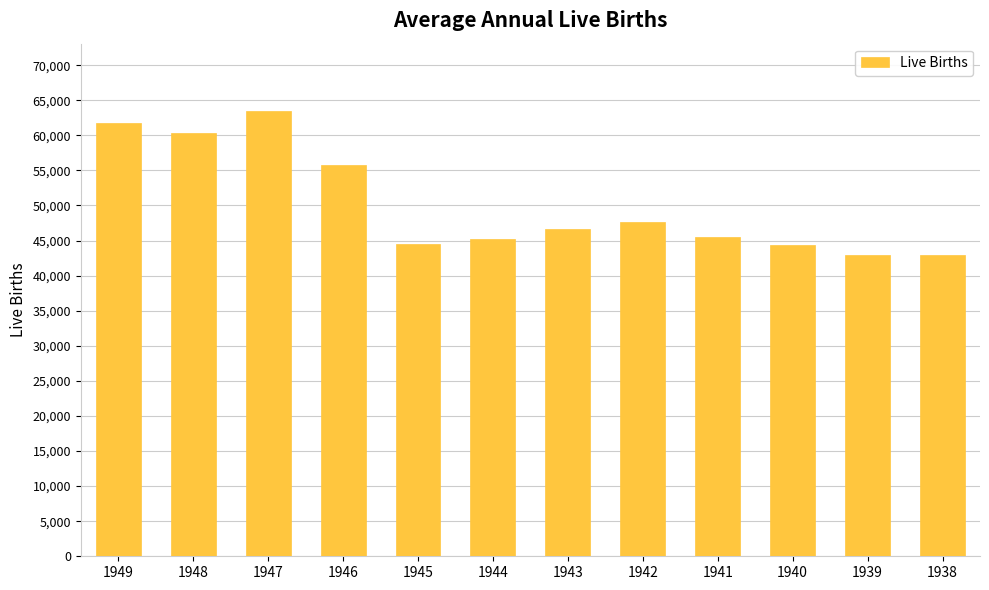

Between 1943 and 1944, which is larger?

1943